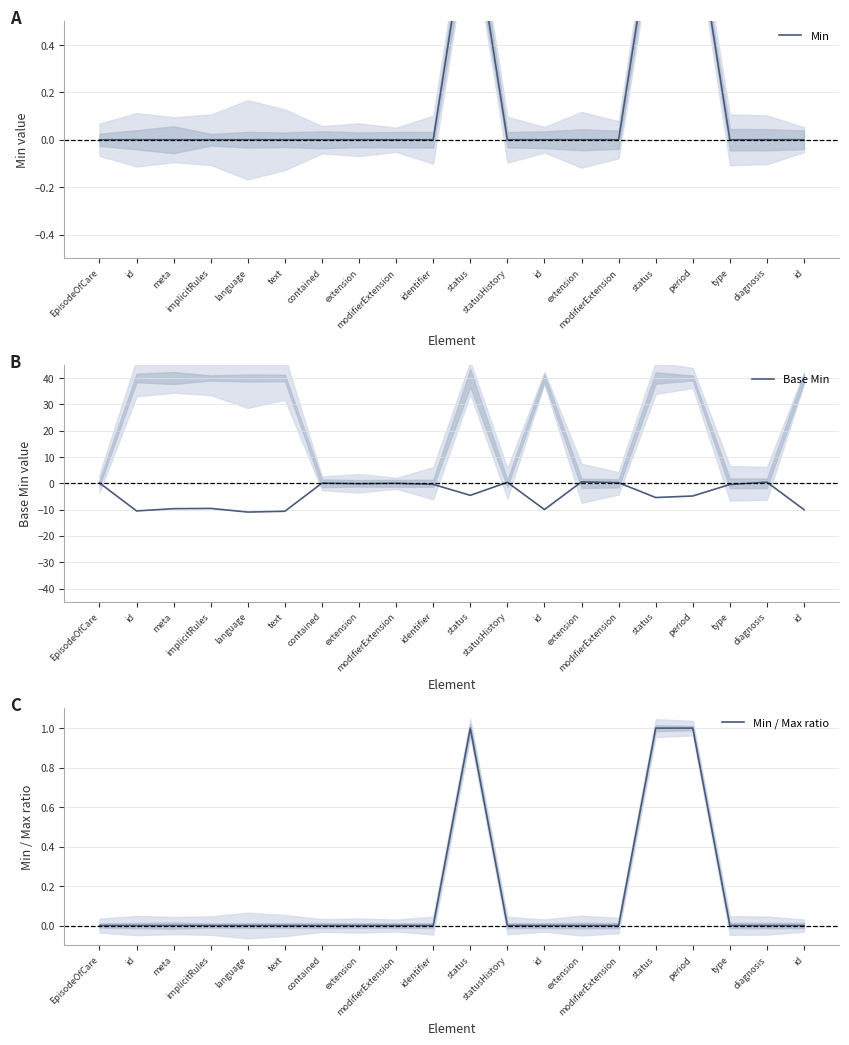

Where is Min nearest to the value 0?

EpisodeOfCare